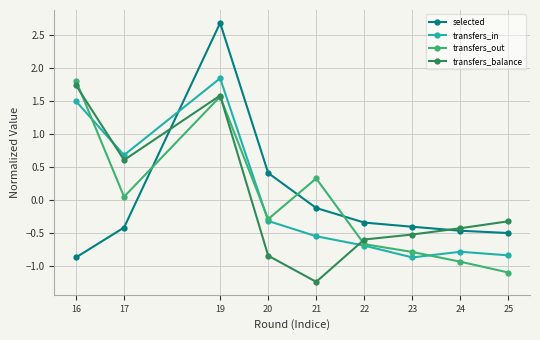

In transfers_out, how many points are higher than both neighbors (excluding endpoints)?

2